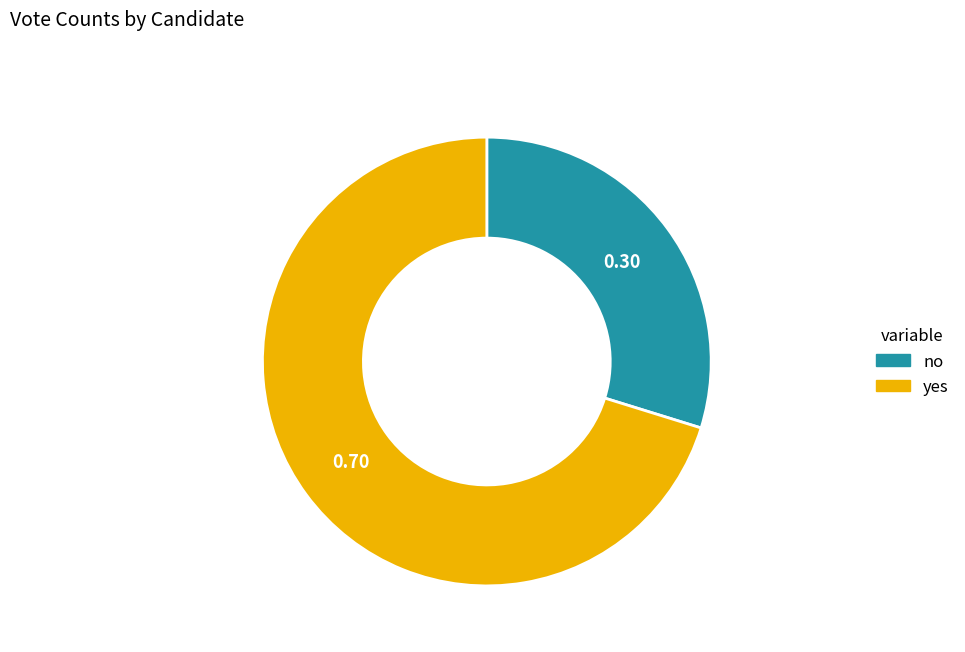

Rank the categories by value from highest to lowest.

yes, no